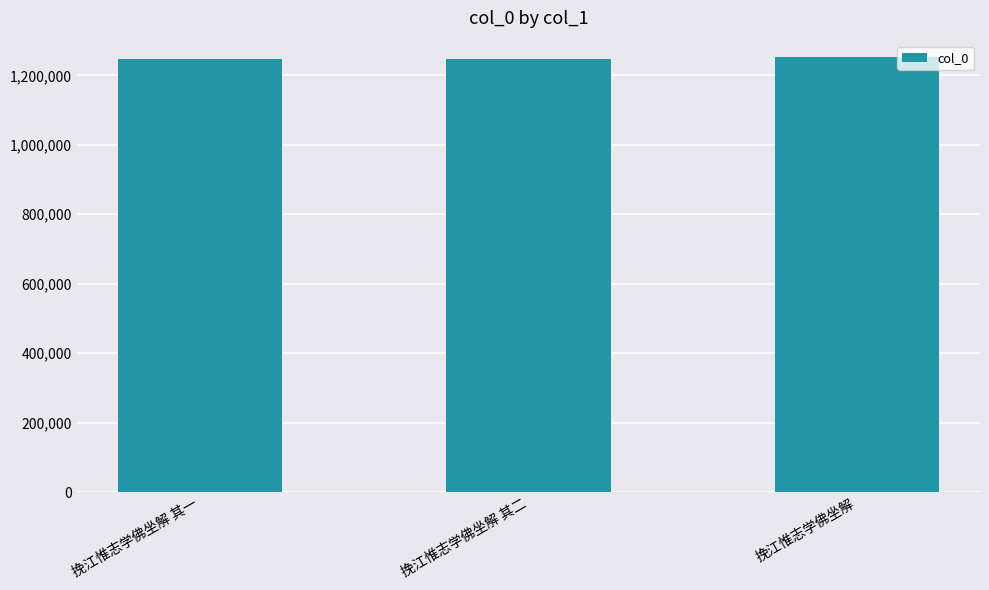

What is the sum of the values at 挽江惟志学佛坐解 and 挽江惟志学佛坐解 其一?

2501200